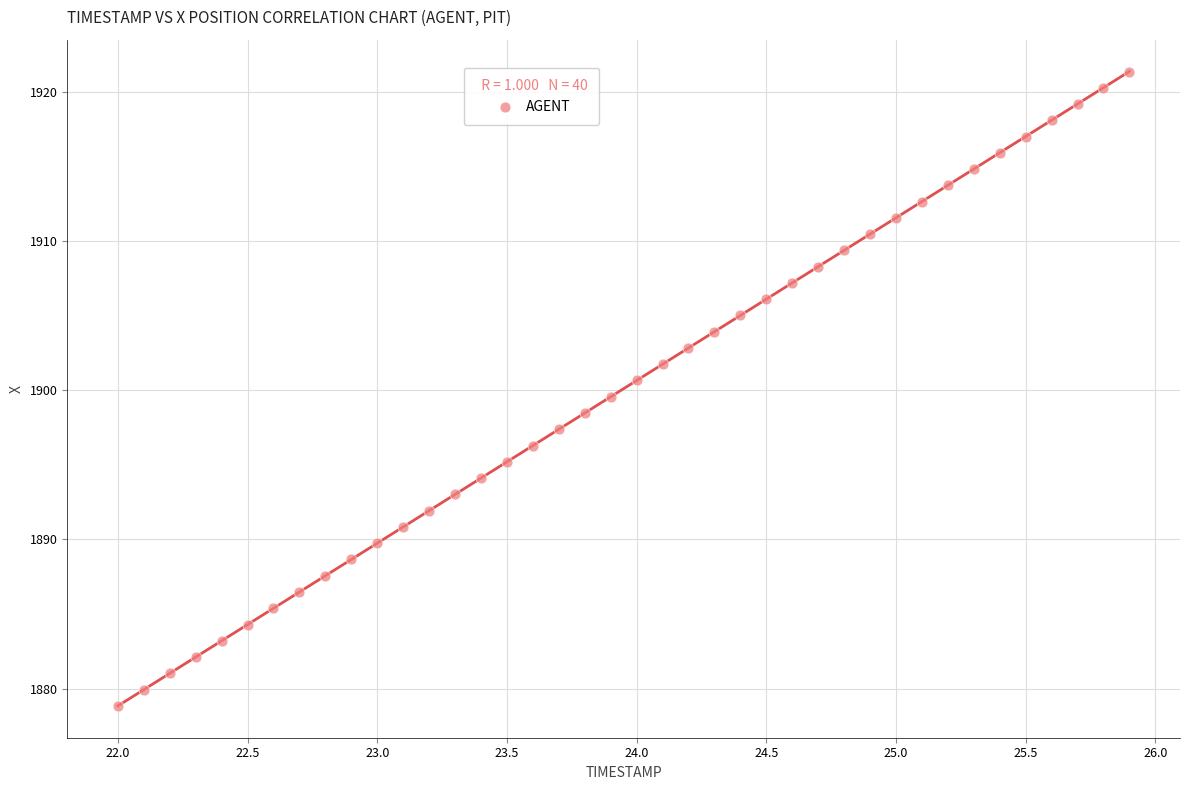

What is the range of X values (max minus min)?

3.9